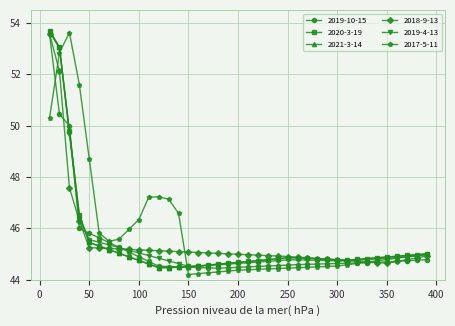

Is this an area chart (filled region under the line)?

No